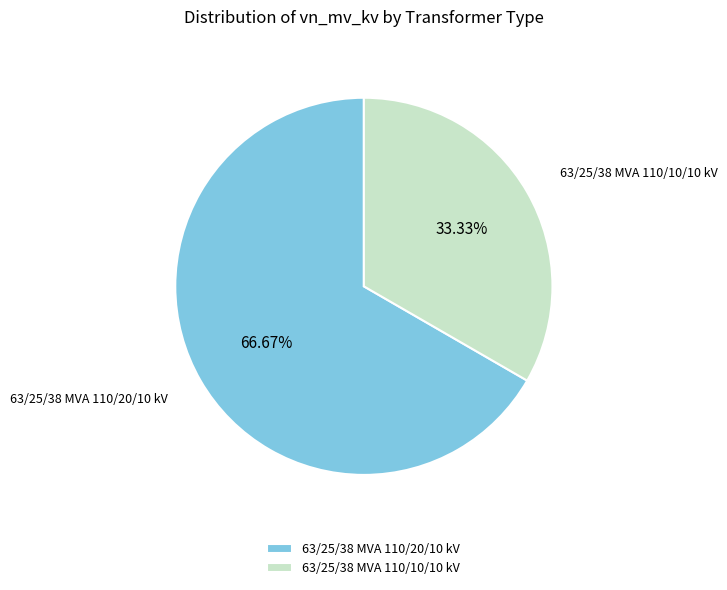

To the nearest percent, what is the average slice percentage?

50%